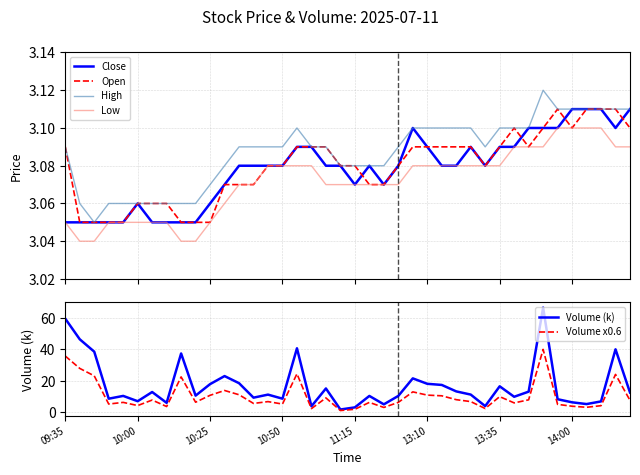

What is the difference between the maximum and second lowest values in the Volume x0.6 series?

38.1